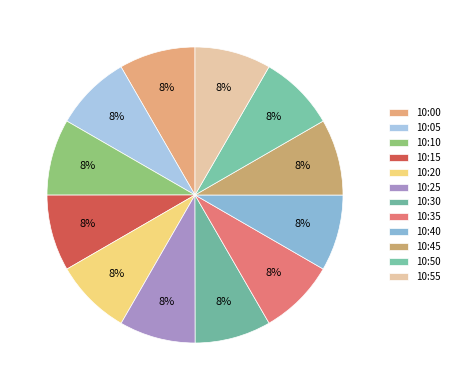

Count the number of slices in the pie.

12